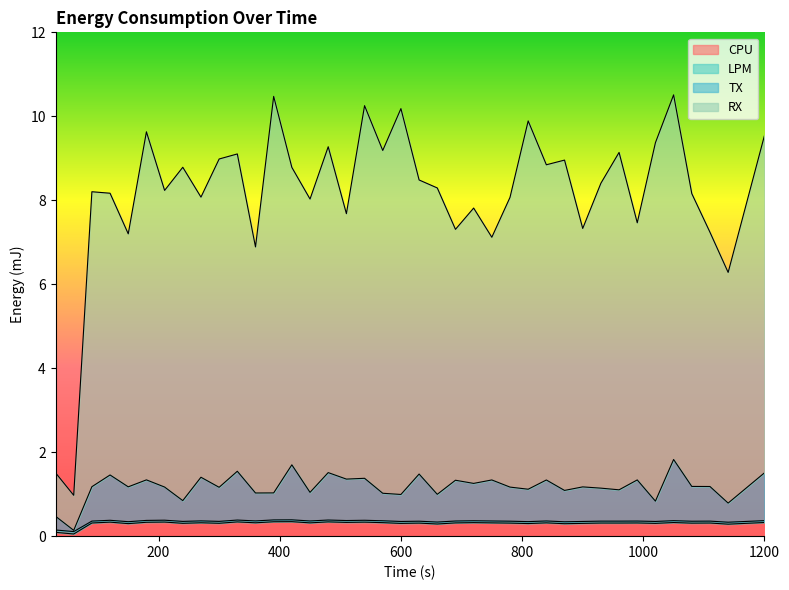

Where is the first local minimum for TX?

60